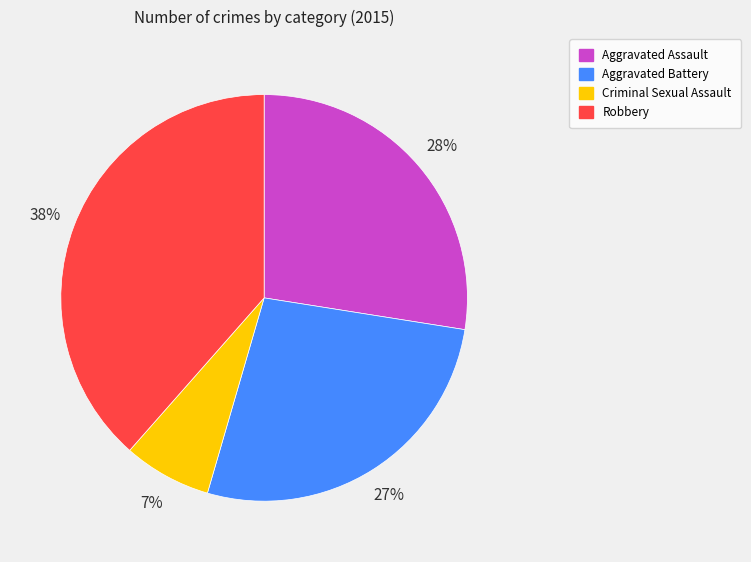

True or false: Criminal Sexual Assault accounts for 1% of the total.

False